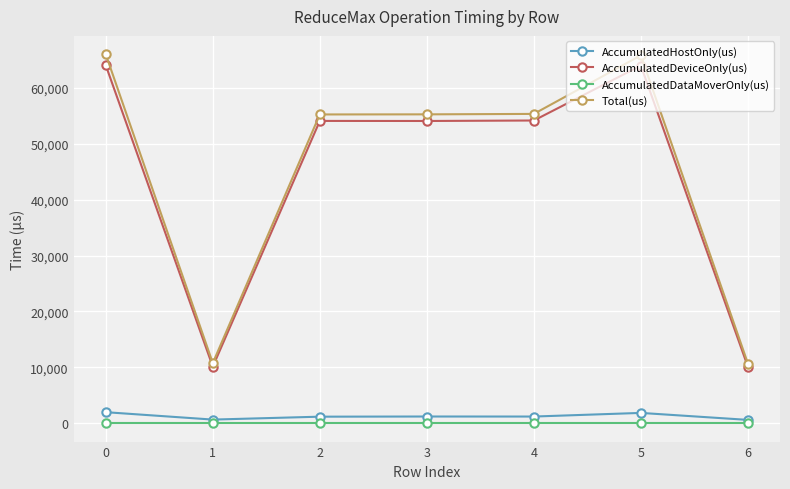

True or false: AccumulatedHostOnly(us) and AccumulatedDeviceOnly(us) intersect in this chart.

False